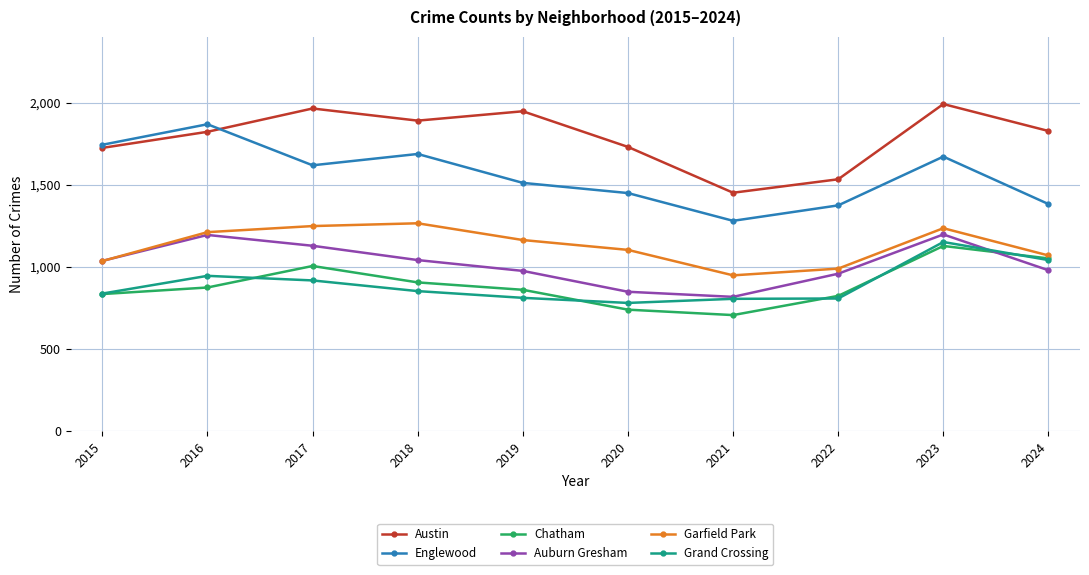

True or false: Austin and Grand Crossing cross at least once.

False